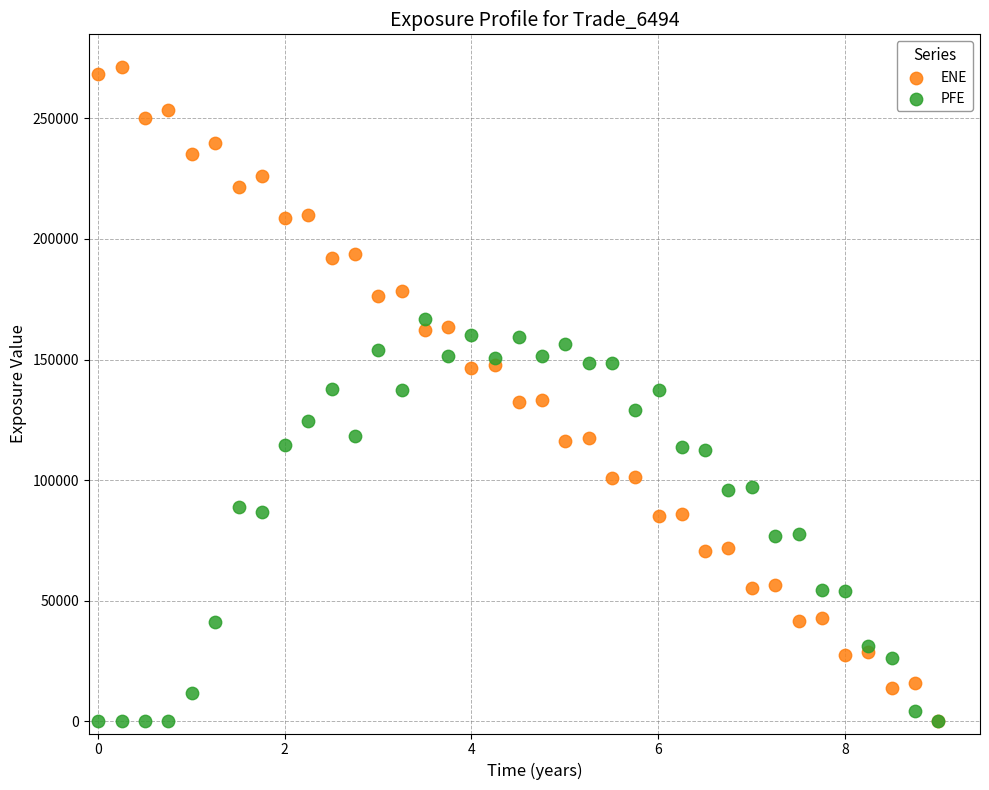

What are all the series names shown in the legend?

ENE, PFE